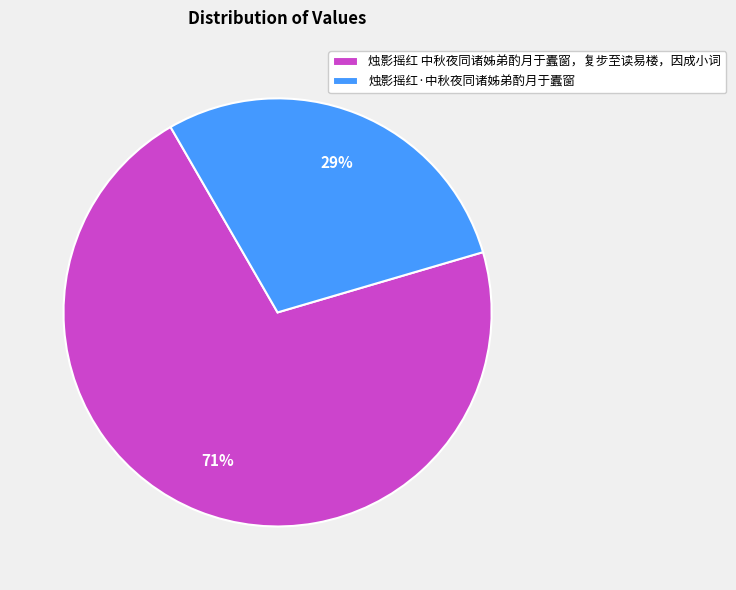

To the nearest percent, what is the combined percentage of 烛影摇红·中秋夜同诸姊弟酌月于蠹窗 and 烛影摇红 中秋夜同诸姊弟酌月于蠹窗，复步至读易楼，因成小词?

100%